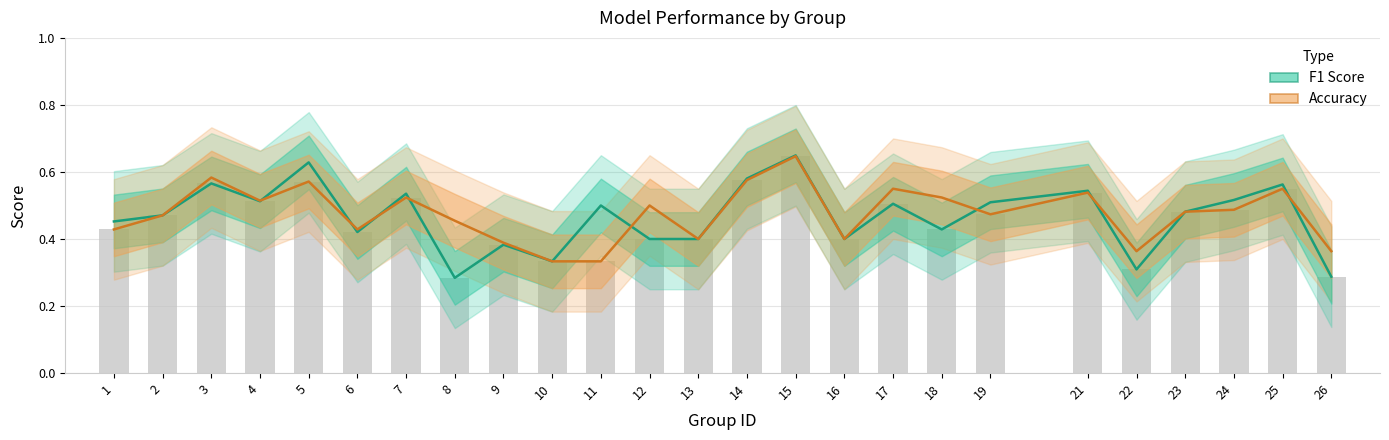

What is the value of the F1 Score bar at the 21st from the left?

0.3